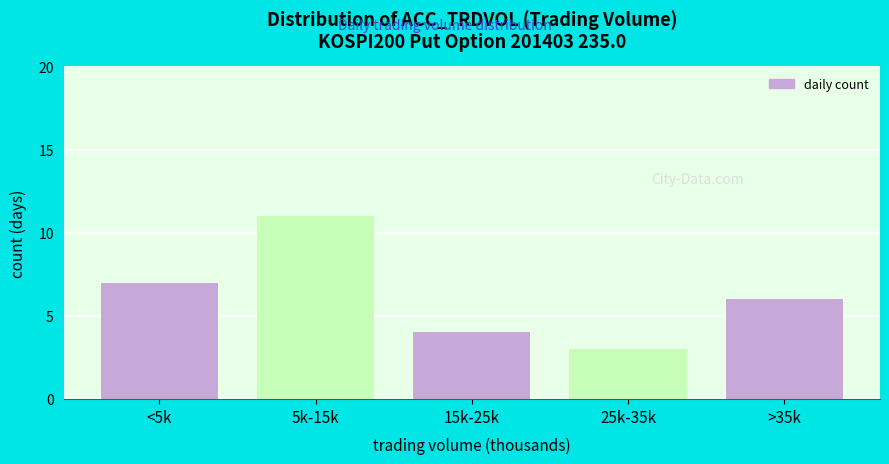

Reading left to right, what are all the values shown in this chart?

<5k=7	5k-15k=11	15k-25k=4	25k-35k=3	>35k=6